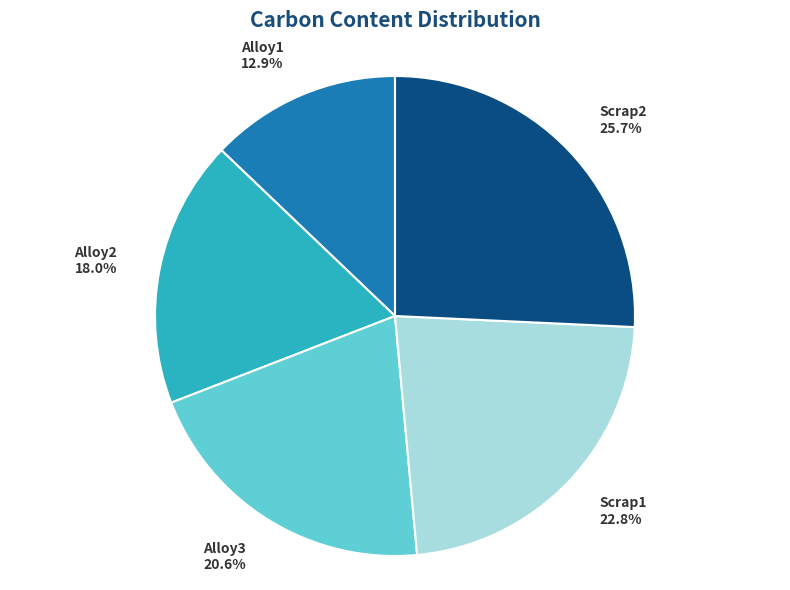

Which slice is the smallest?

Alloy1